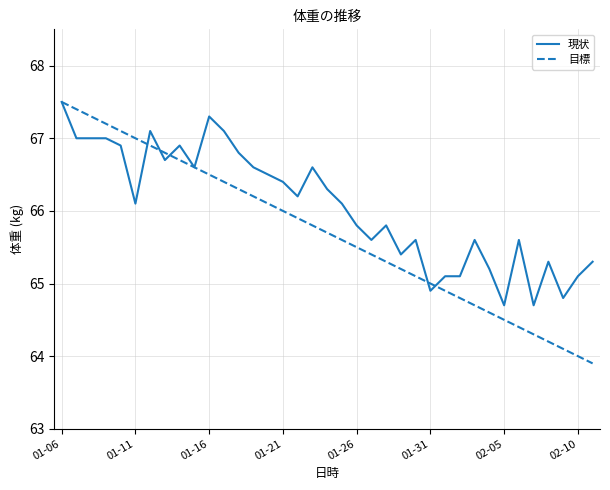

What is the smallest value displayed?

63.9